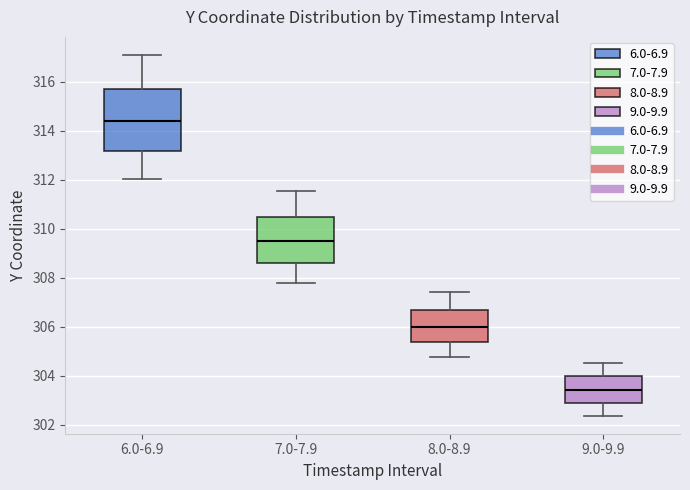

Reading left to right, read every box against the y-axis: the position of its median line, the range the box covers, and the ends of its whiskers. The values are not printed on the chart, so give them approximately, as read against the axis.

6.0-6.9: median 314.4, box 313.2 to 315.8, whiskers 312.0 to 317.2
7.0-7.9: median 309.6, box 308.6 to 310.4, whiskers 307.8 to 311.6
8.0-8.9: median 306.0, box 305.4 to 306.6, whiskers 304.8 to 307.4
9.0-9.9: median 303.4, box 303.0 to 304.0, whiskers 302.4 to 304.6